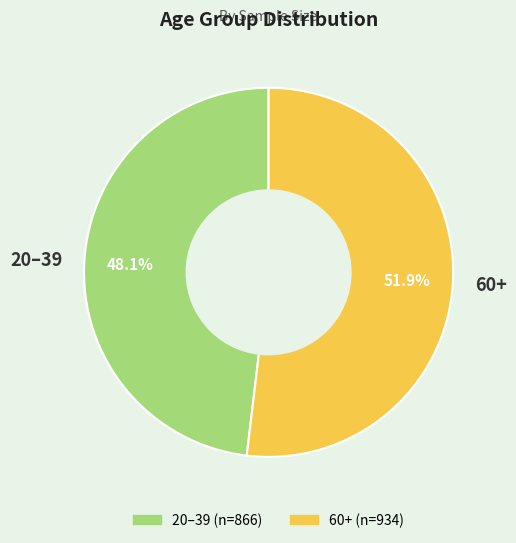

To the nearest percent, what is the combined percentage of 60+ and 20–39?

100%